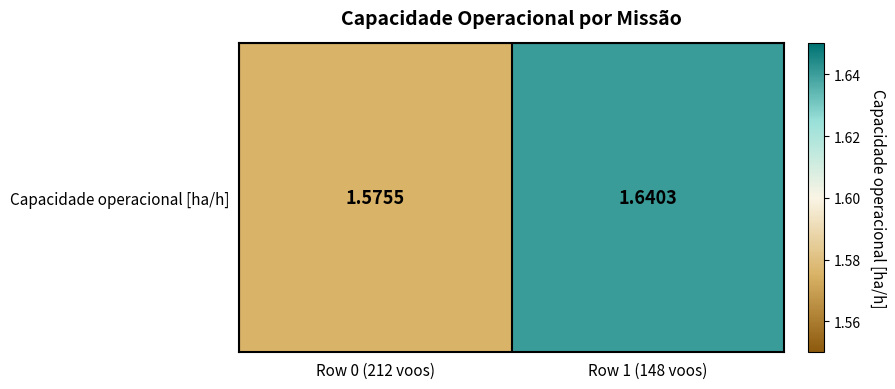

Reading left to right, extract all data points from this chart.

Row 0 (212 voos)=1.6	Row 1 (148 voos)=1.6